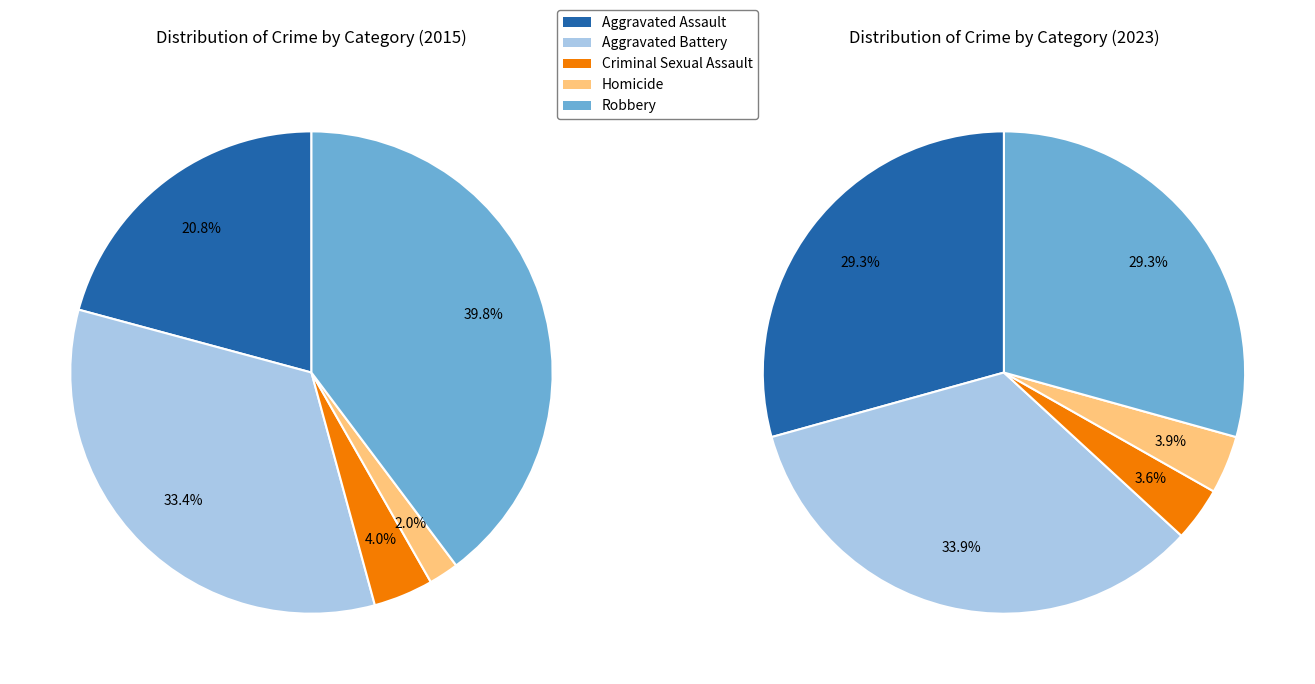

To the nearest percent, what is the difference between the largest and smallest slice percentages?

30%